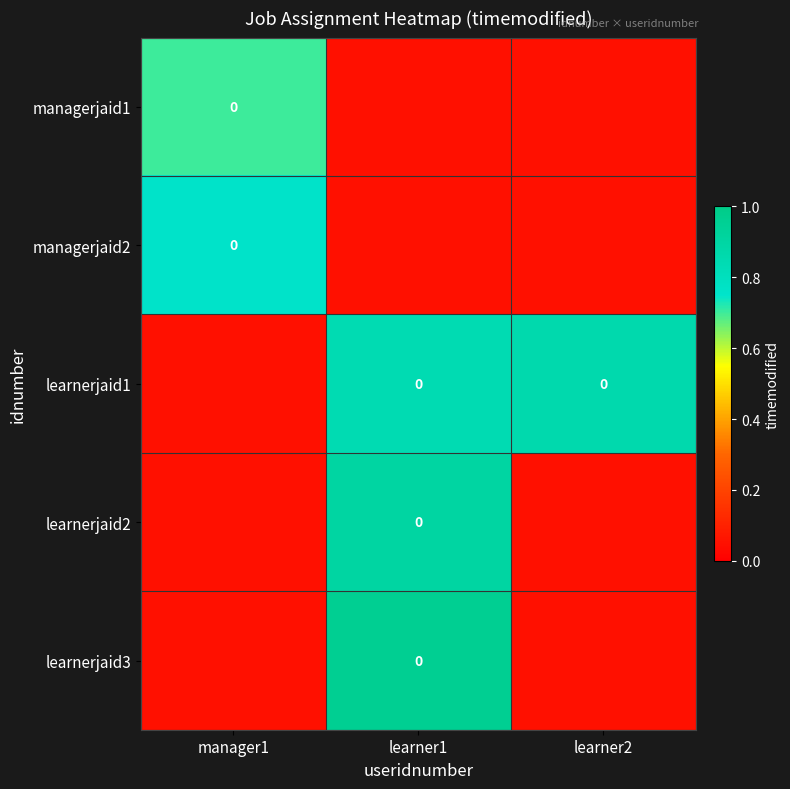

At which category is the sum across all series the highest?

learner1